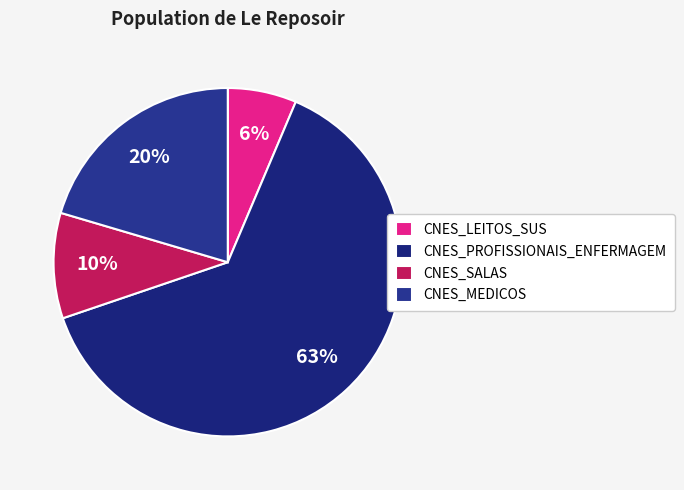

How many slices are in this pie chart?

4